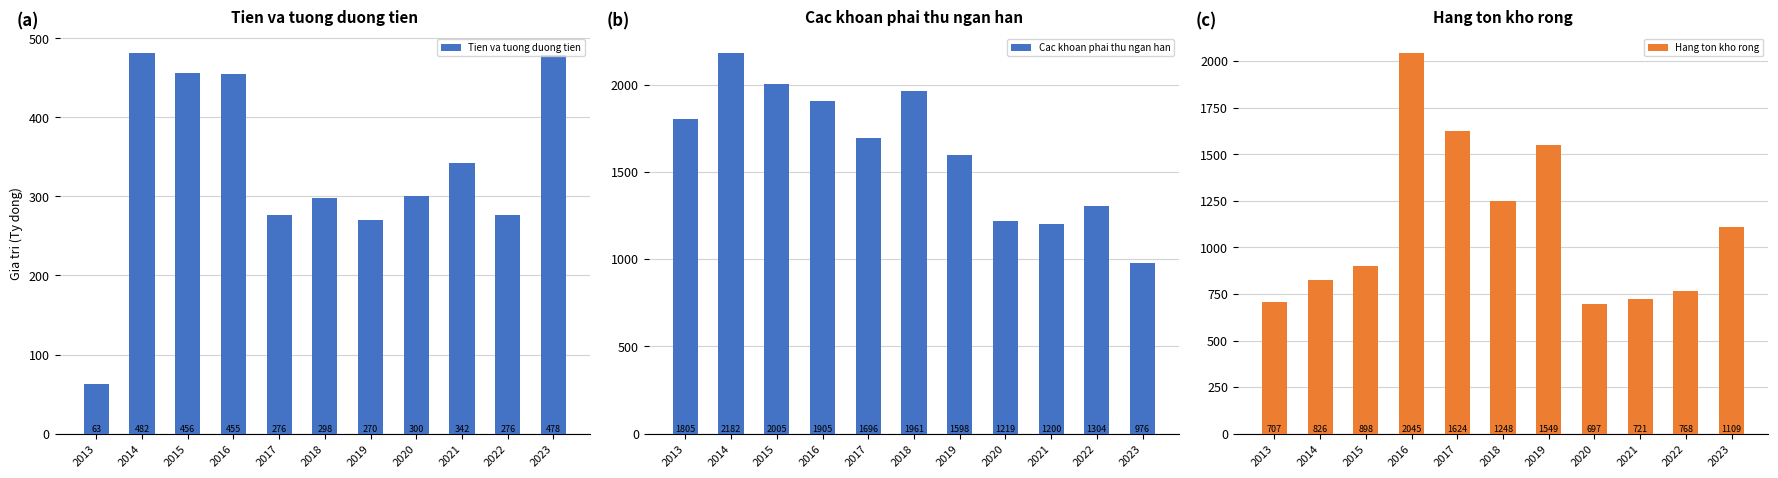

True or false: Hang ton kho rong has a value of 3174.4 at 2016.

False